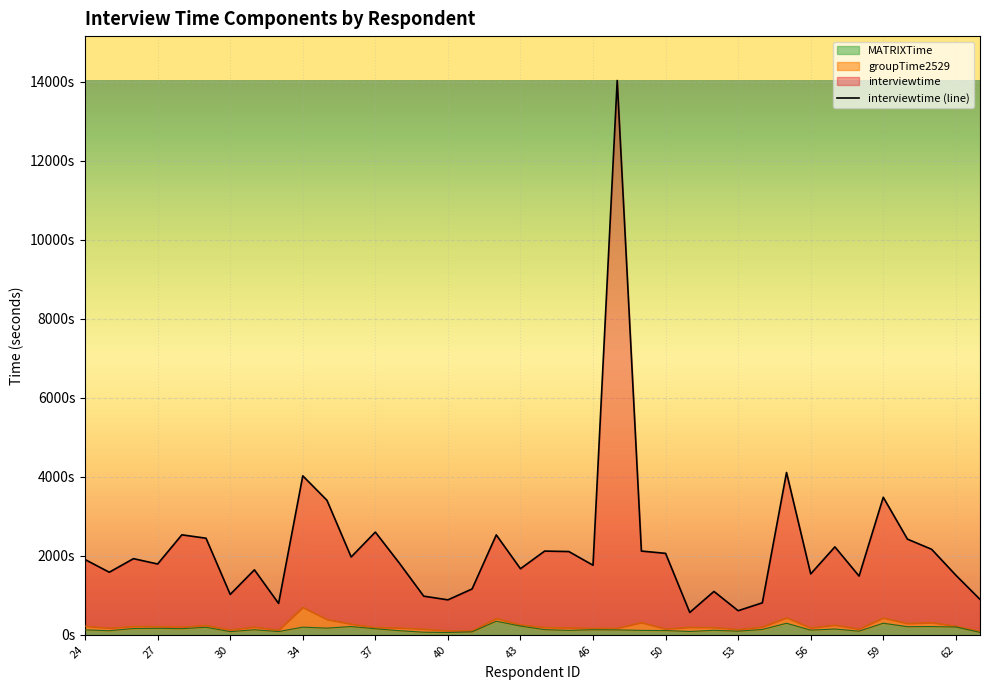

The value of MATRIXTime at 54 is 135.3. True or false?

True